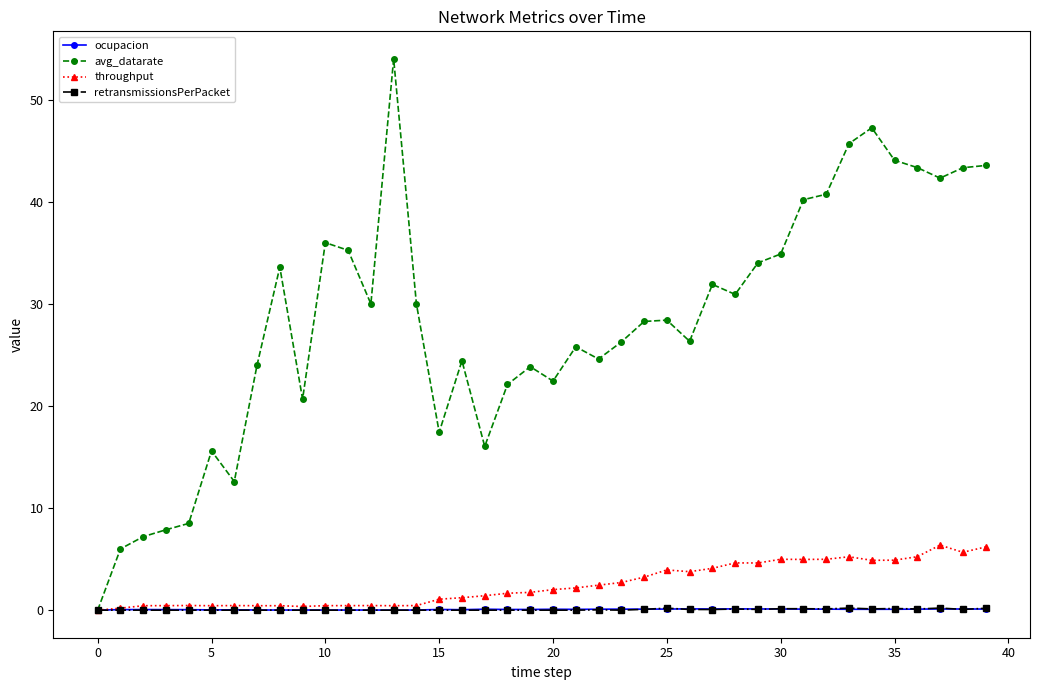

What is the maximum value shown in the chart?

54.0